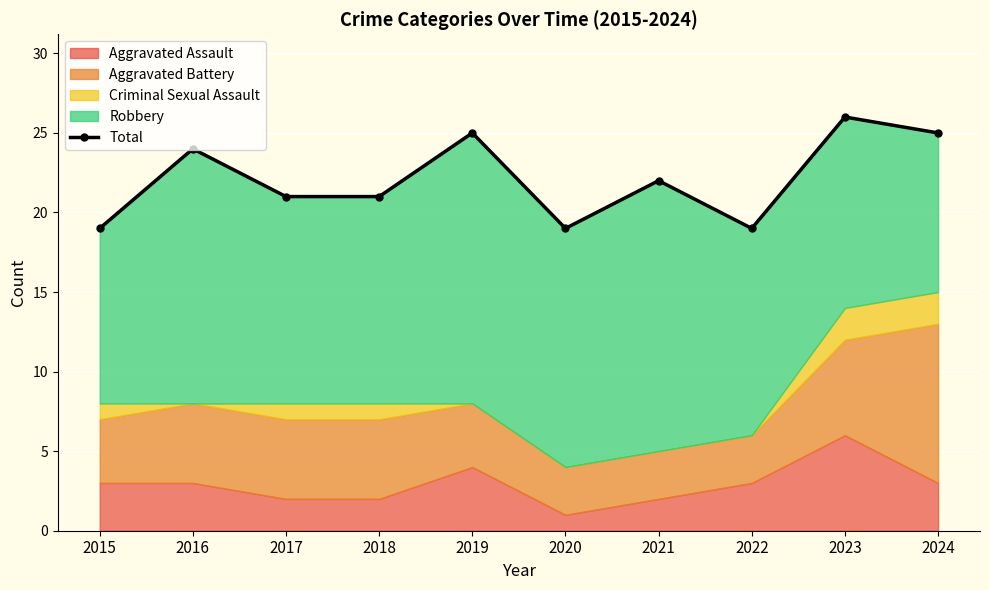

How many values exceed 22?

4